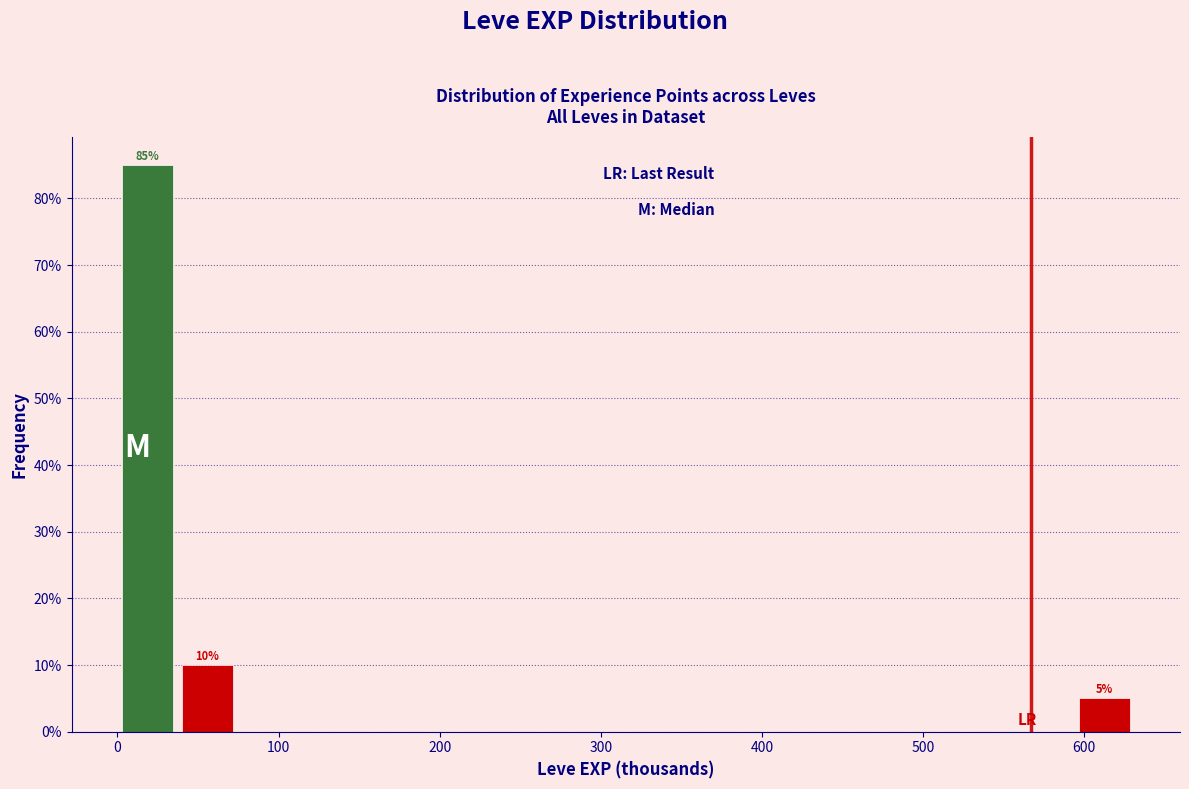

Around what value on the x-axis is the tallest bar? Give the approximate position of its centre, as read against the axis.

20